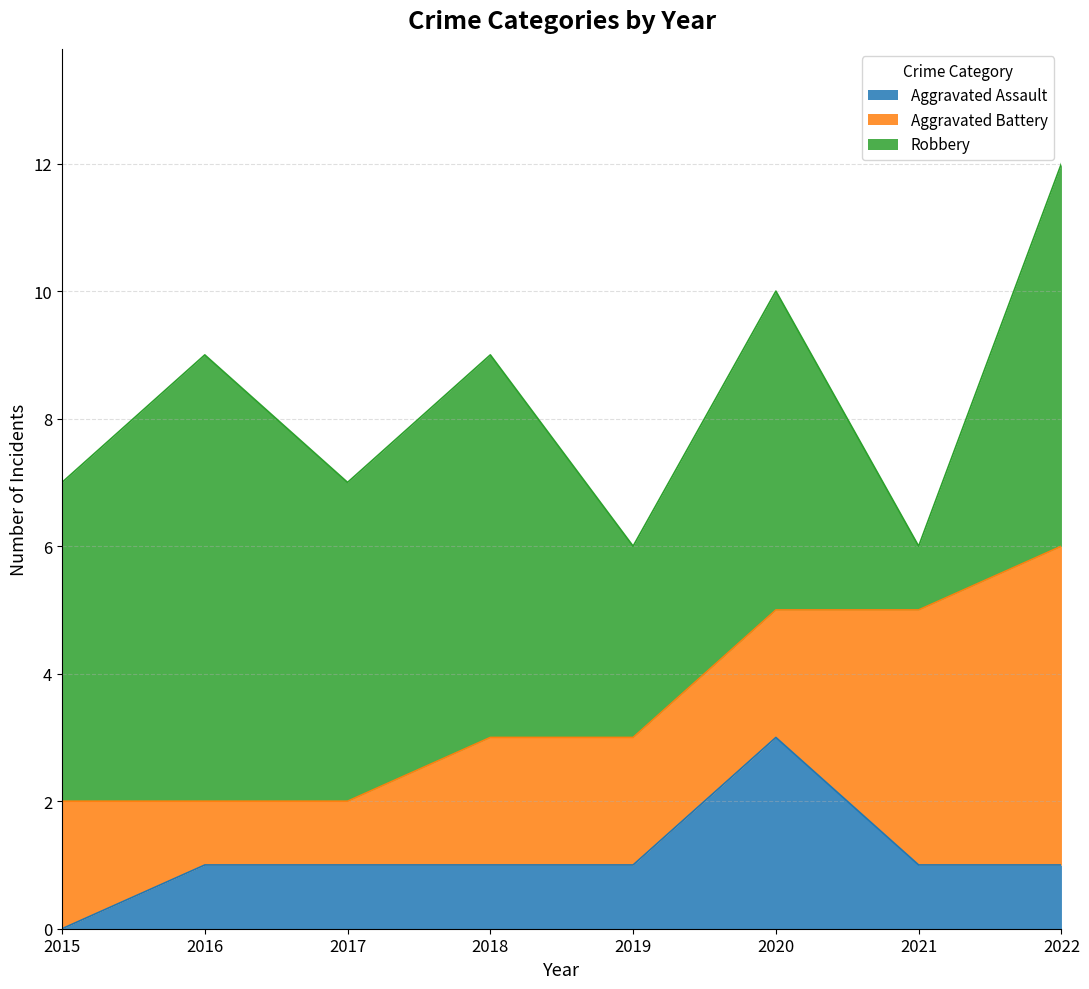

Read the Aggravated Assault value at 2021.

1